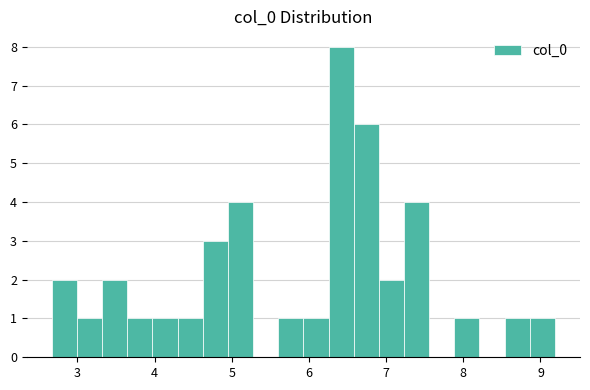

Read against the x-axis, roughly where is the centre of the tallest bar?

6.4